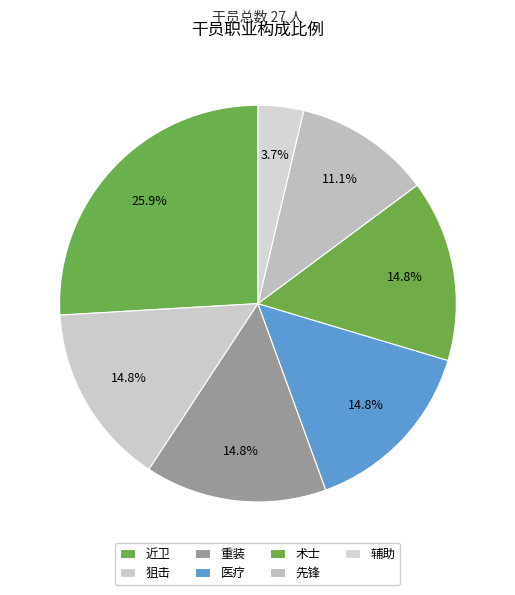

Is 术士 the majority of the pie?

No